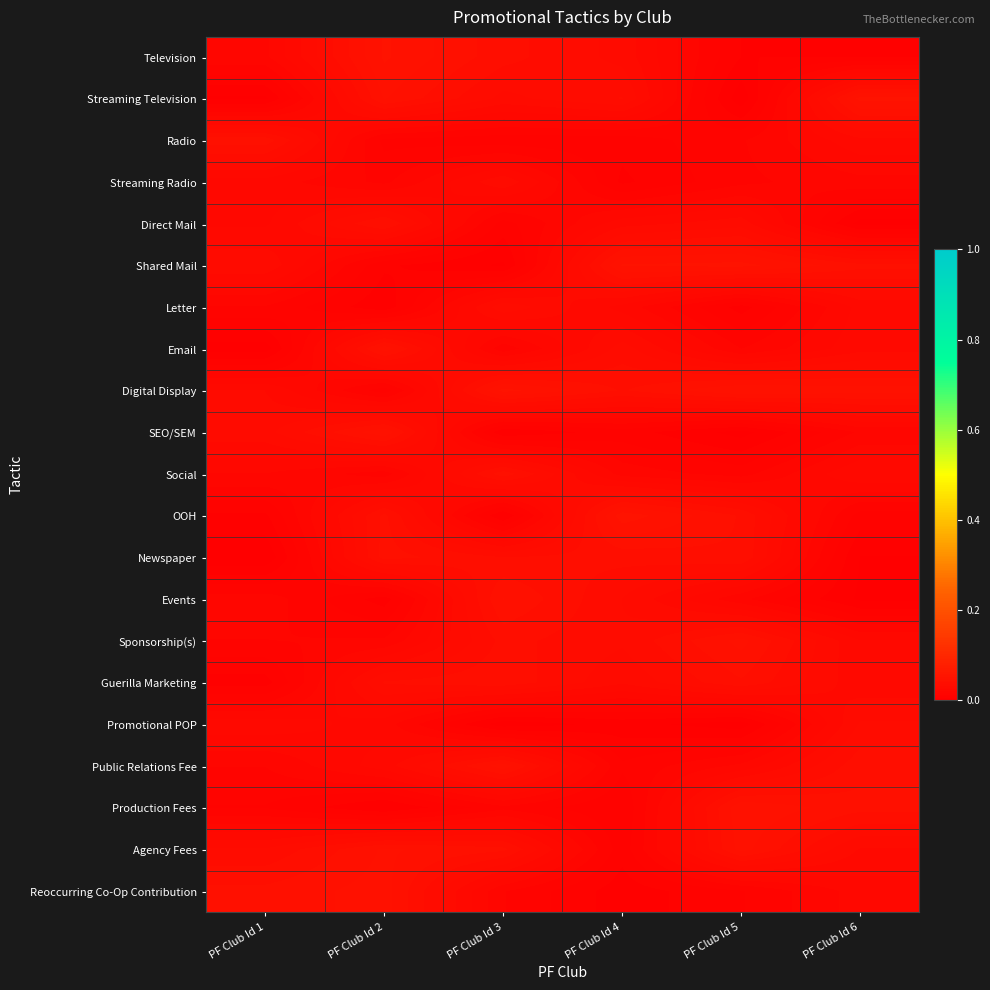

At which category is the sum across all series the highest?

PF Club Id 2